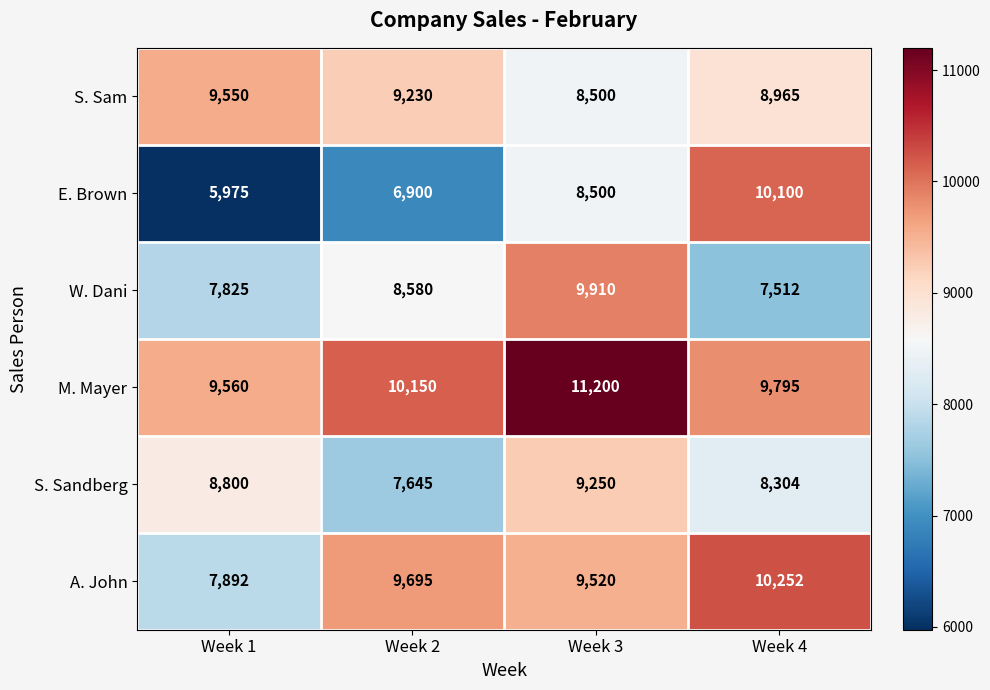

Reading right to left, what are all the values shown in this chart?

S. Sam: Week 4=8965	Week 3=8500	Week 2=9230	Week 1=9550
E. Brown: Week 4=10100	Week 3=8500	Week 2=6900	Week 1=5975
W. Dani: Week 4=7512	Week 3=9910	Week 2=8580	Week 1=7825
M. Mayer: Week 4=9795	Week 3=11200	Week 2=10150	Week 1=9560
S. Sandberg: Week 4=8304	Week 3=9250	Week 2=7645	Week 1=8800
A. John: Week 4=10252	Week 3=9520	Week 2=9695	Week 1=7892